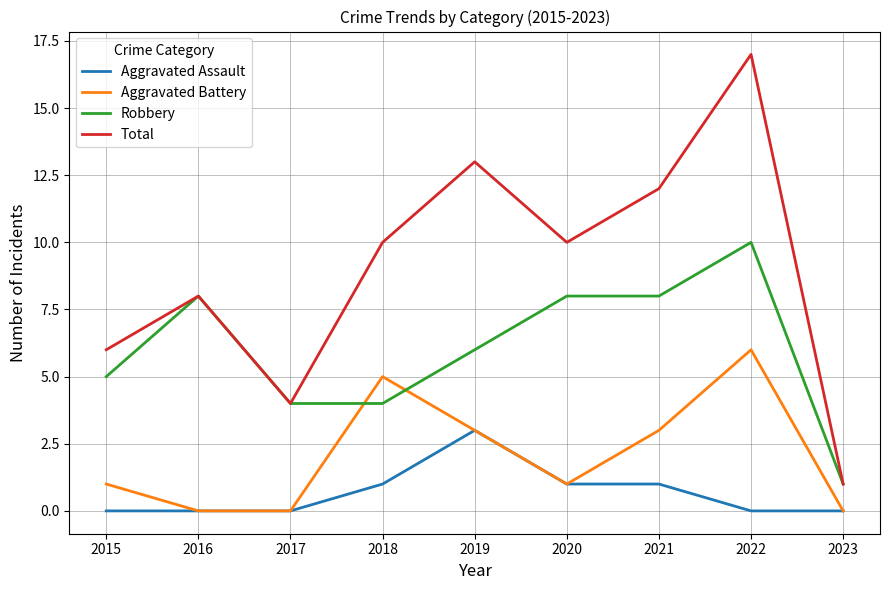

What is the sum of all Aggravated Battery values?

19